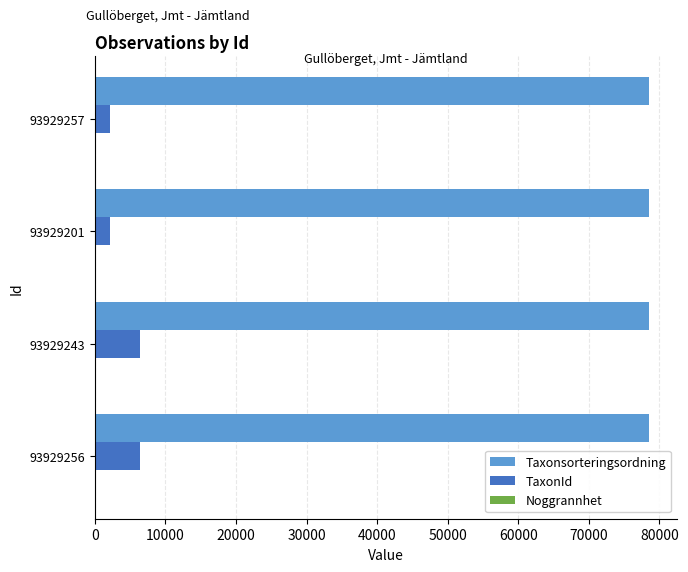

What is the maximum value shown in the chart?

78570